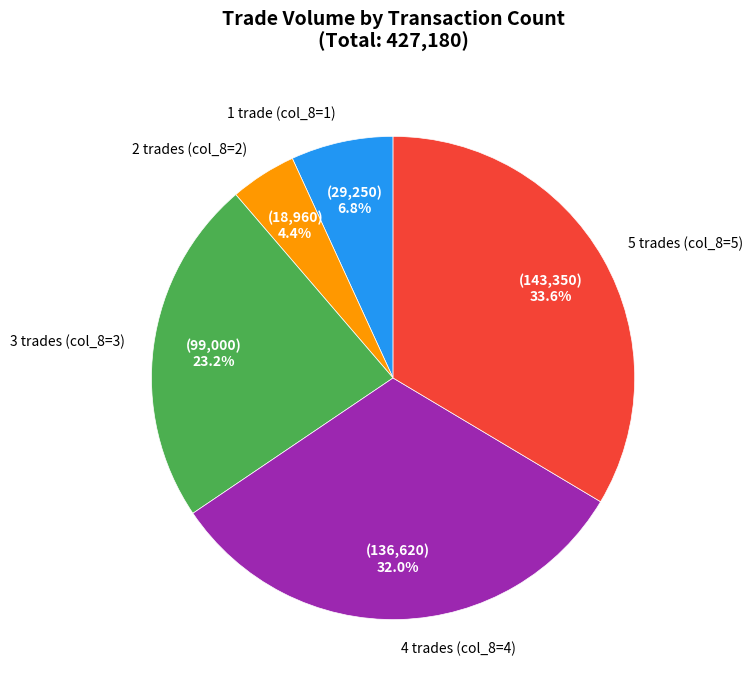

What is the ratio of the value at 5 trades (col_8=5) to the value at 1 trade (col_8=1)?

4.9